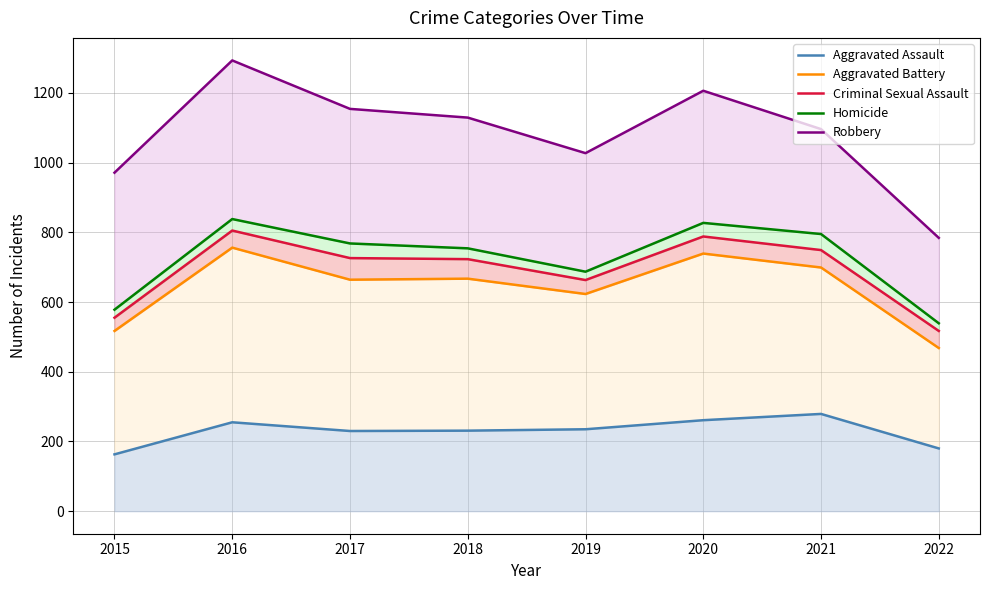

True or false: Aggravated Battery has more than 1 points higher than both neighbors.

True